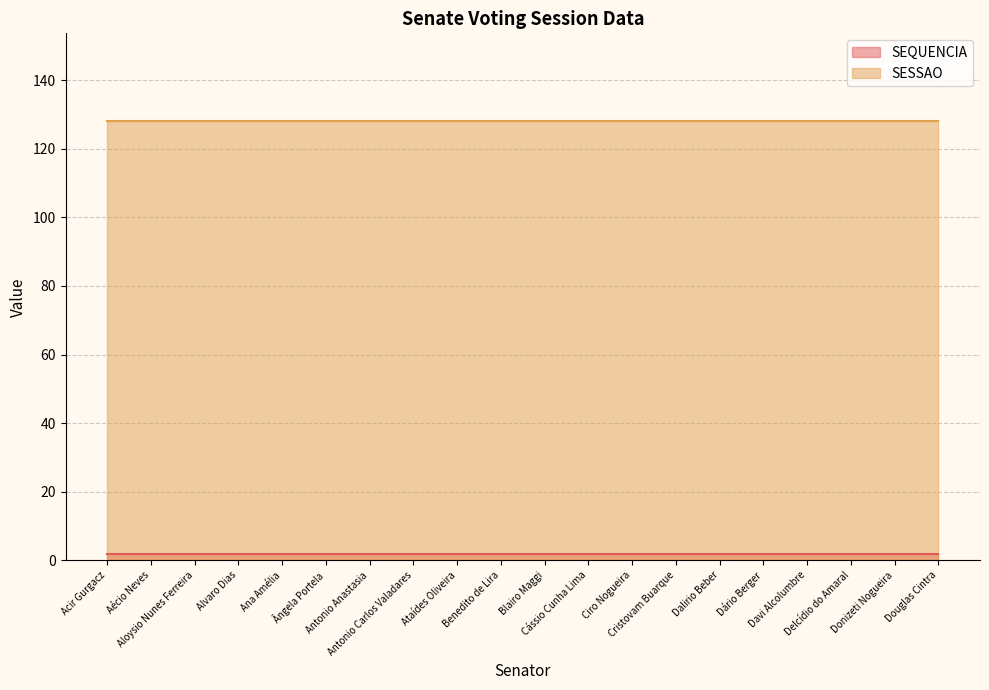

How many series are shown in this chart?

2